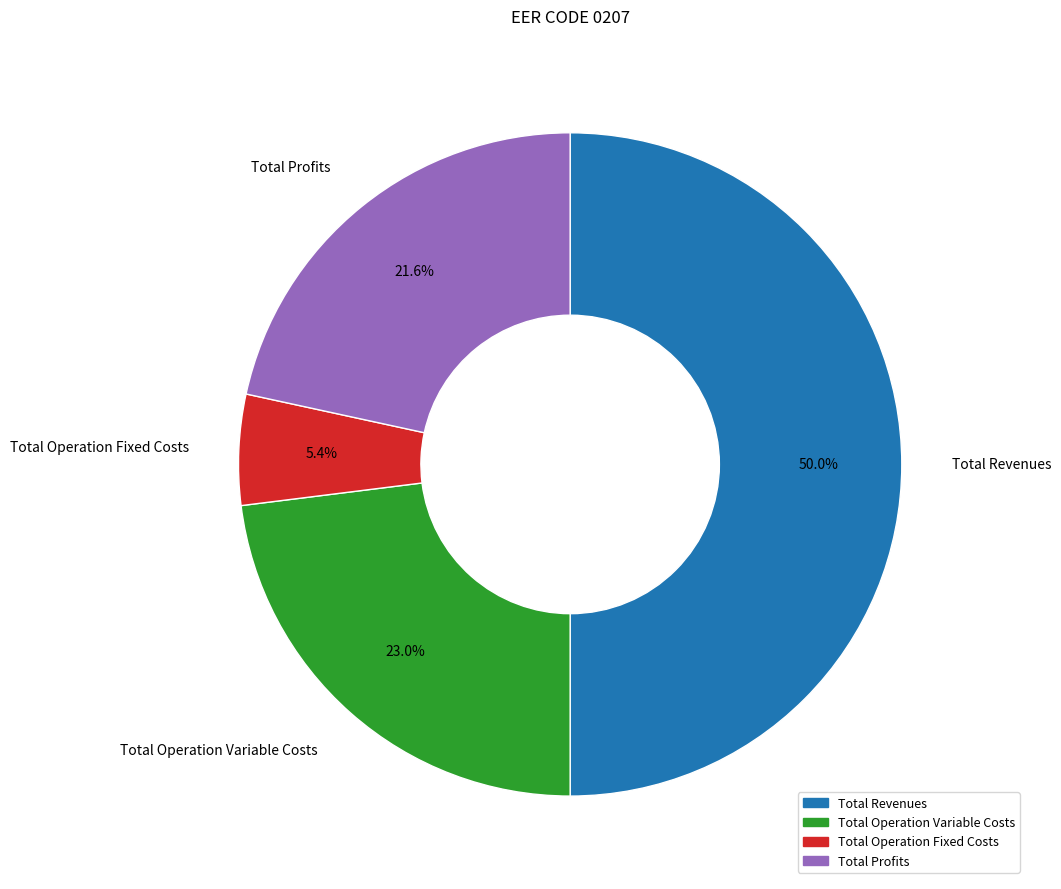

How many slices are in this pie chart?

4